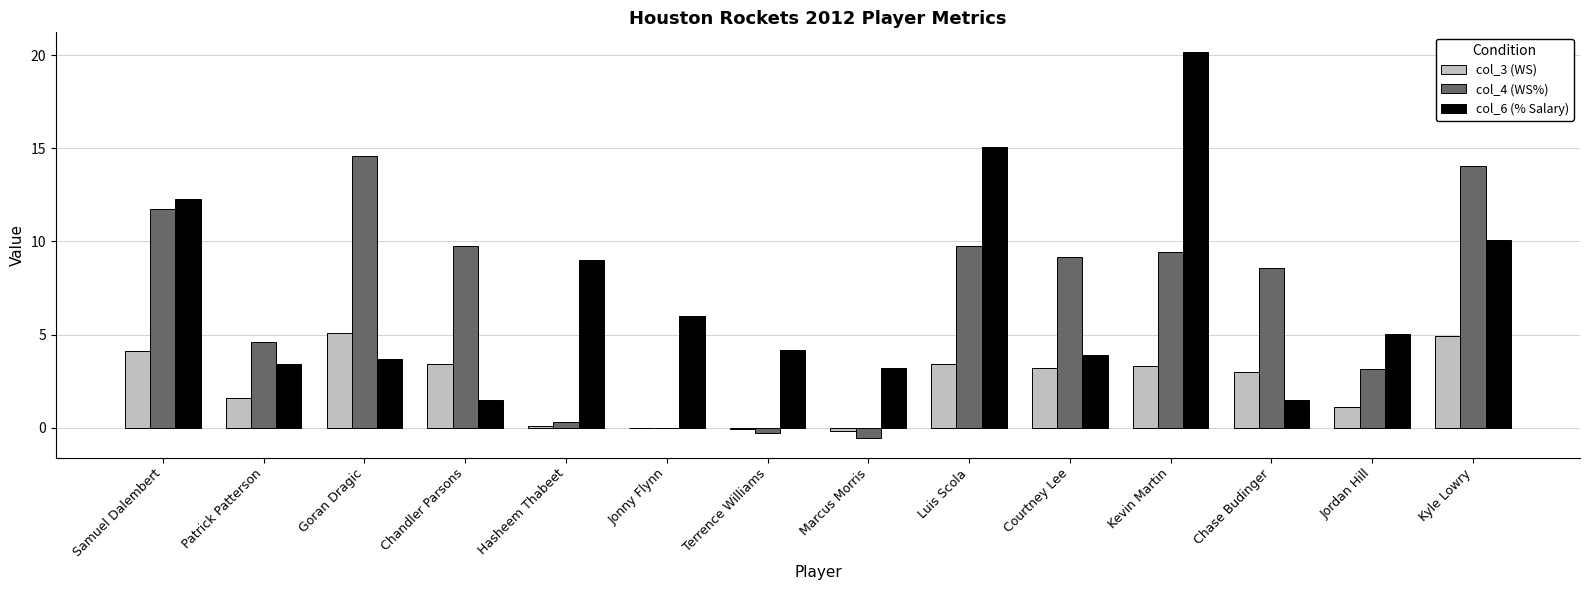

At which category is the sum across all series the highest?

Kevin Martin